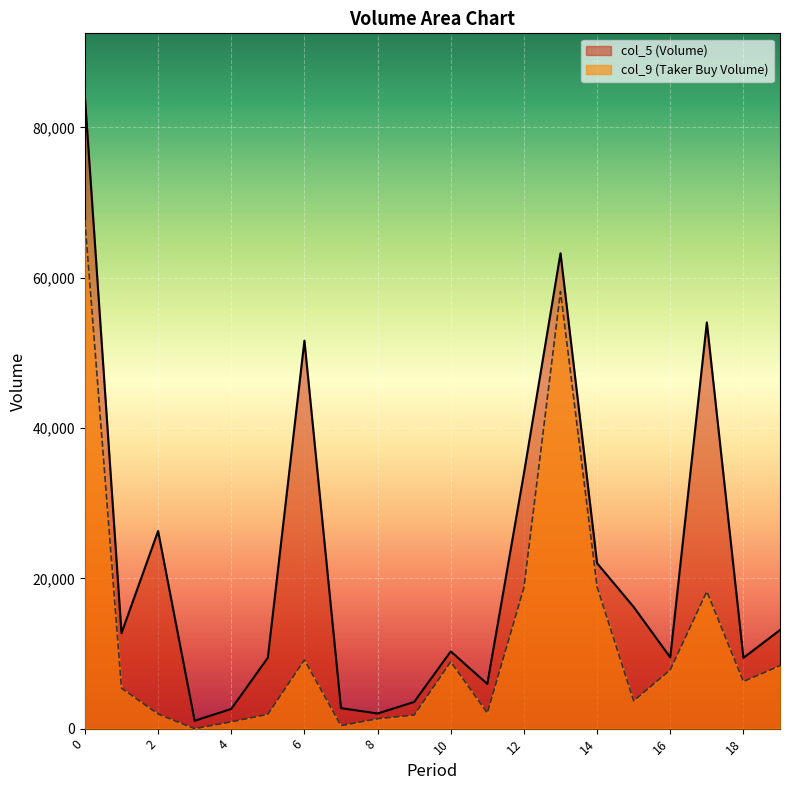

True or false: col_9 (Taker Buy Volume) has a value of 6268.4 at 18.

True